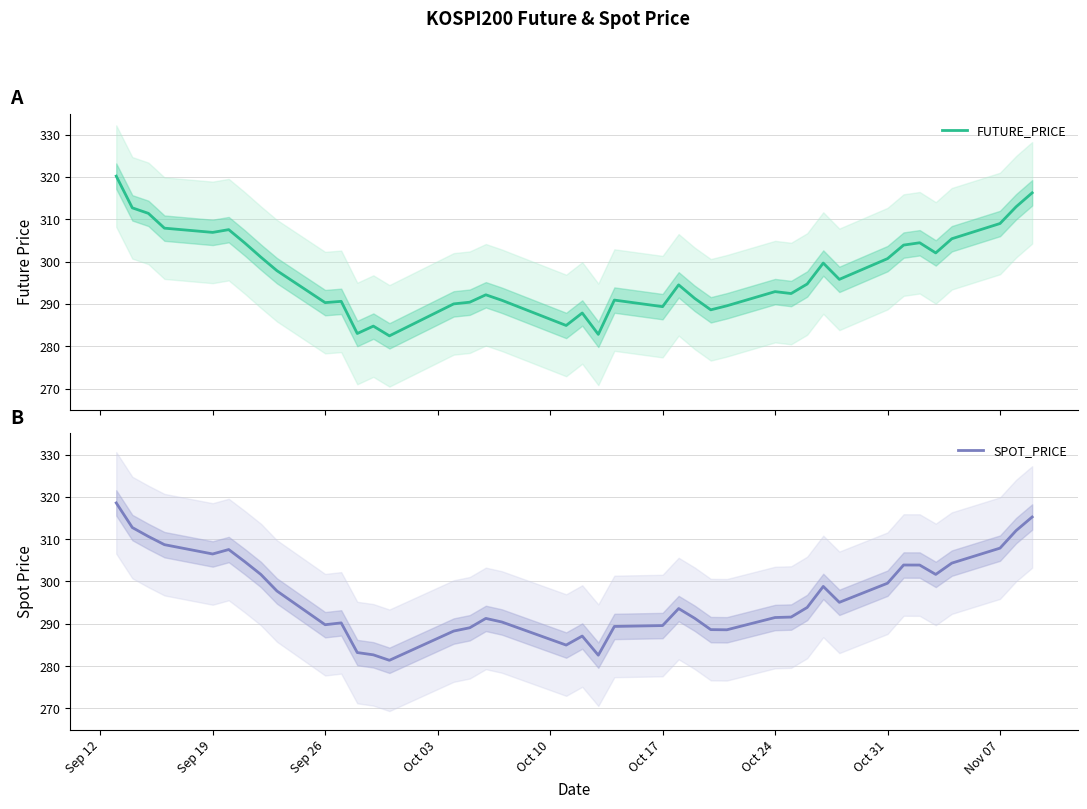

The SPOT_PRICE series shows 306.5 at Sep 19. True or false?

True